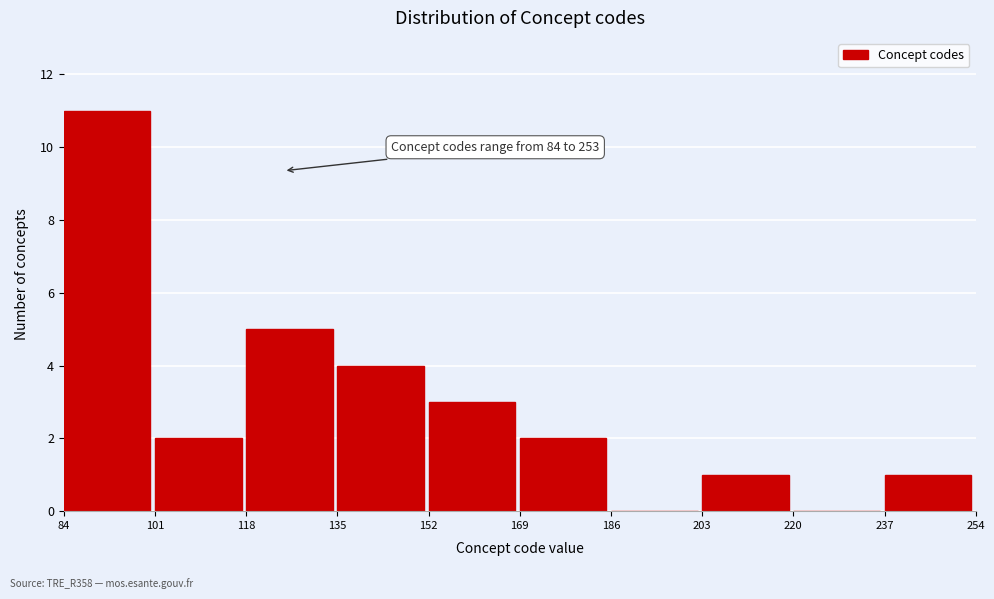

Which range on the x-axis has the tallest bar?

84 to 101